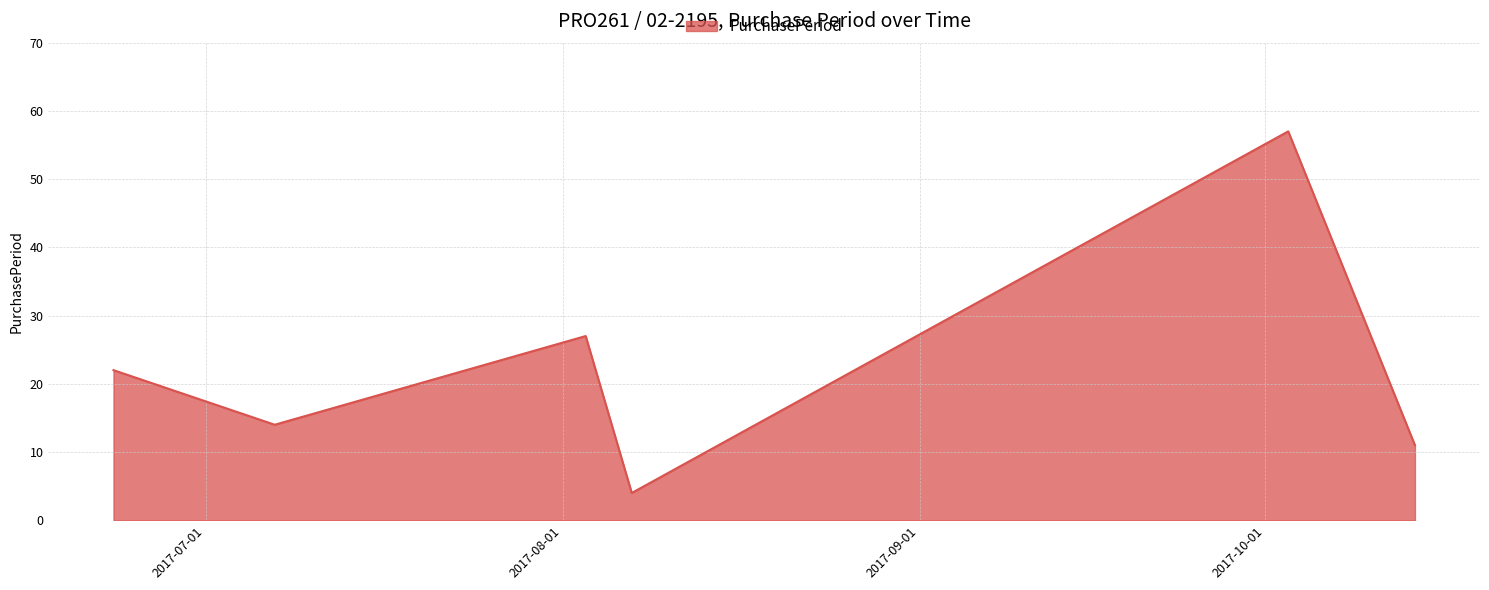

What is the sum of all values?

135